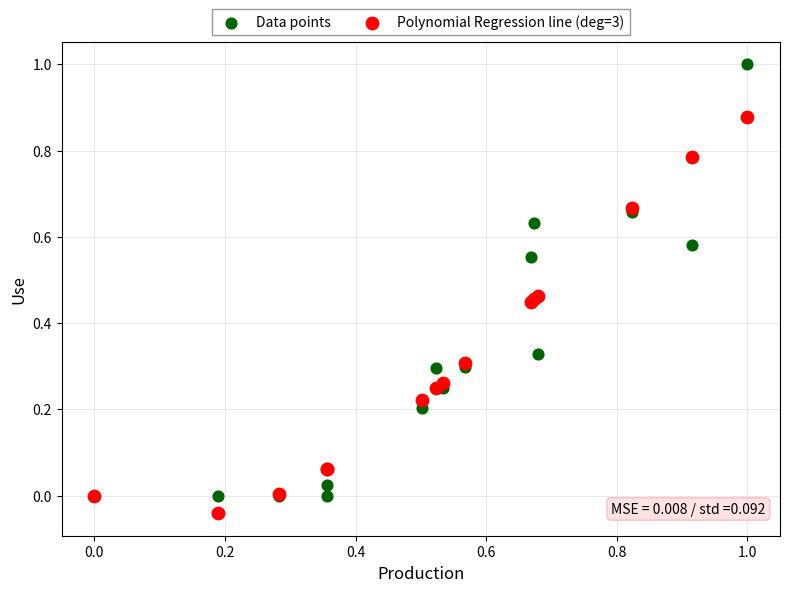

Which series has the widest spread of Y values?

Data points